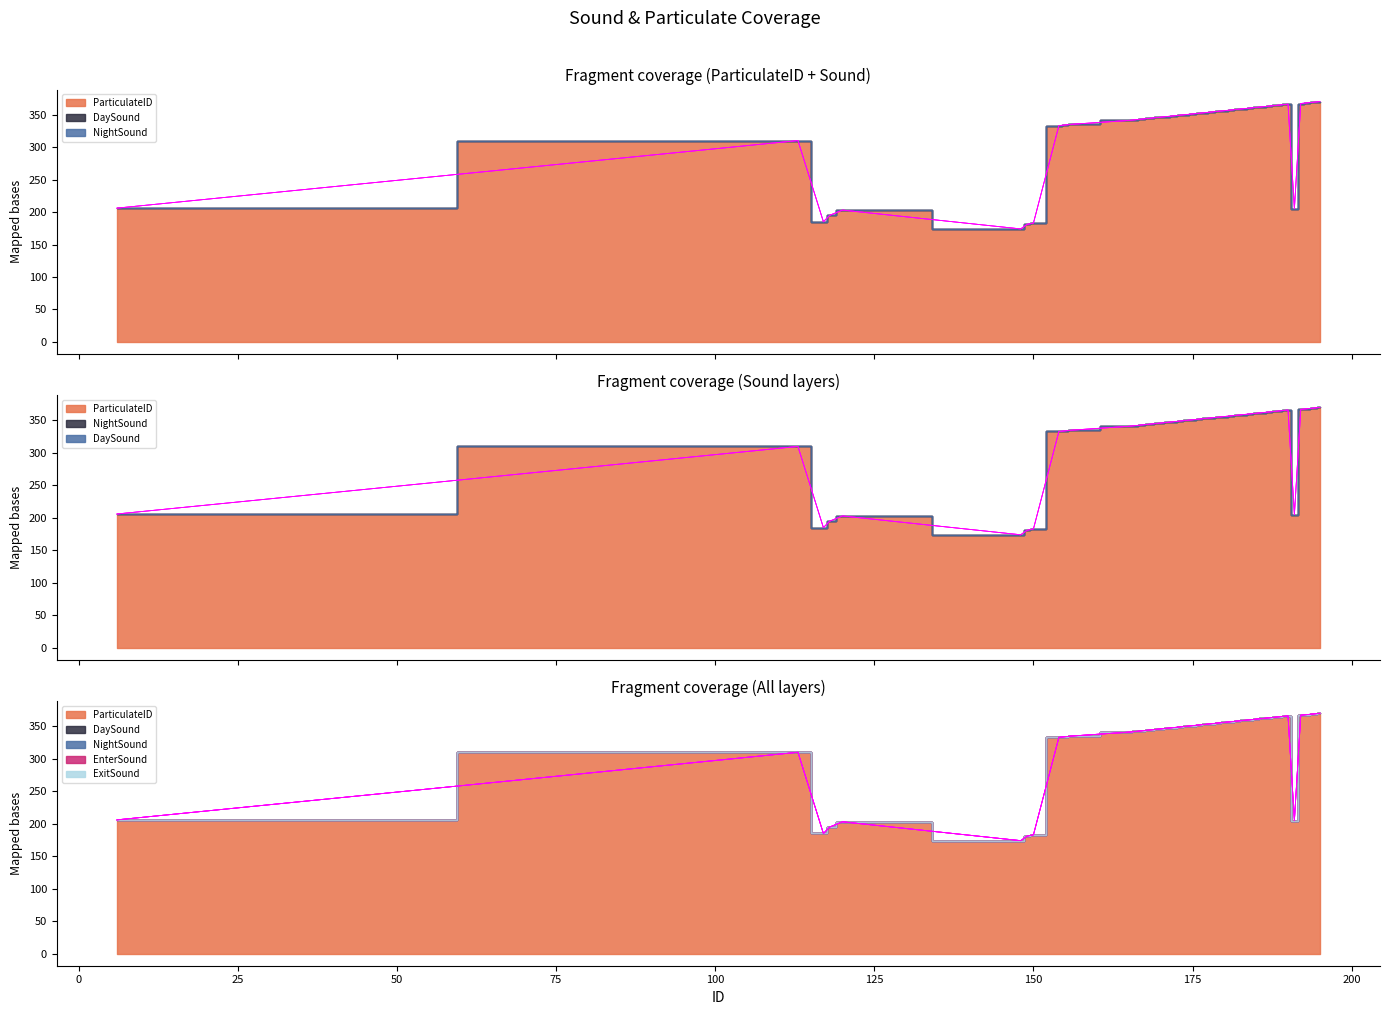

Rank the series at 183 from lowest to highest value.

DaySound, NightSound, EnterSound, ExitSound, ParticulateID